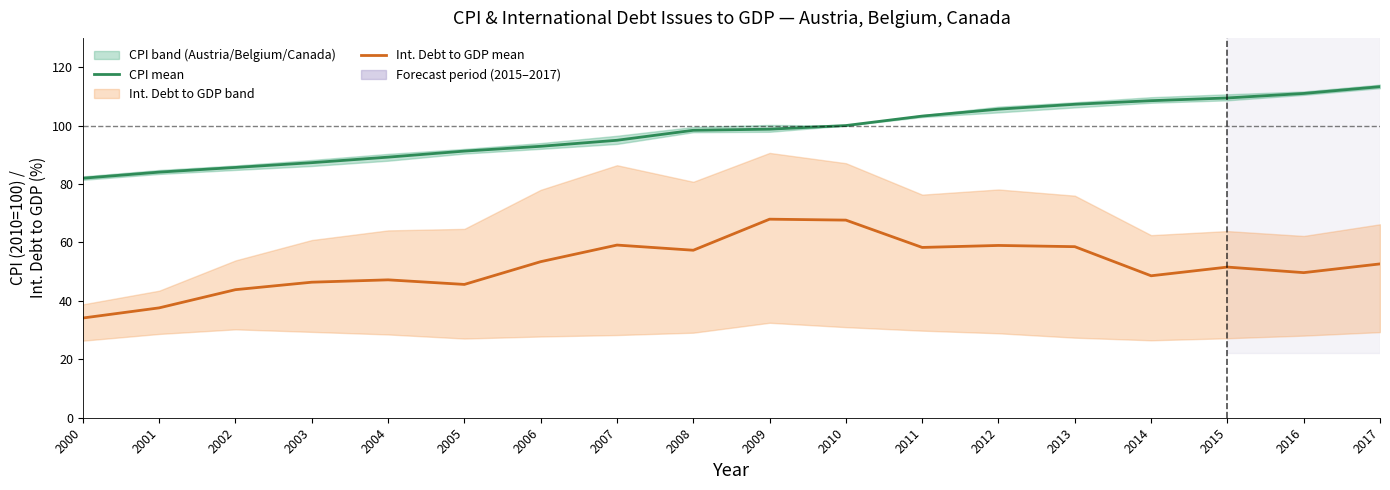

True or false: CPI mean has a value of 161.8 at 2012.

False